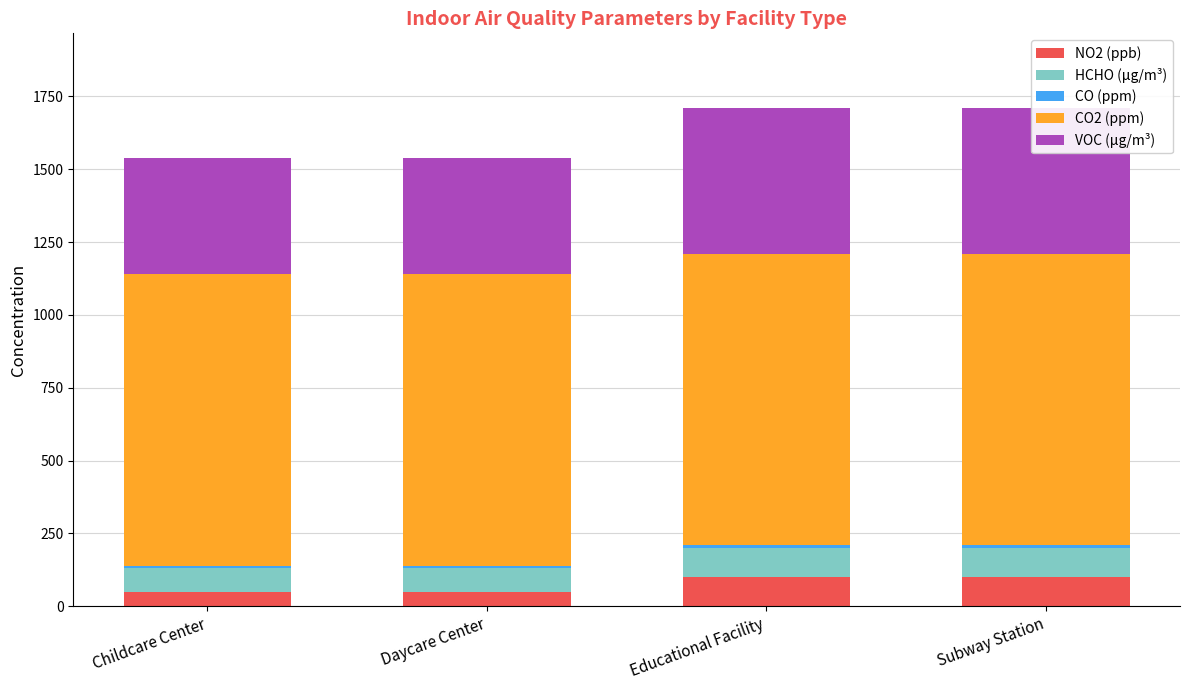

How many series are shown in this chart?

5